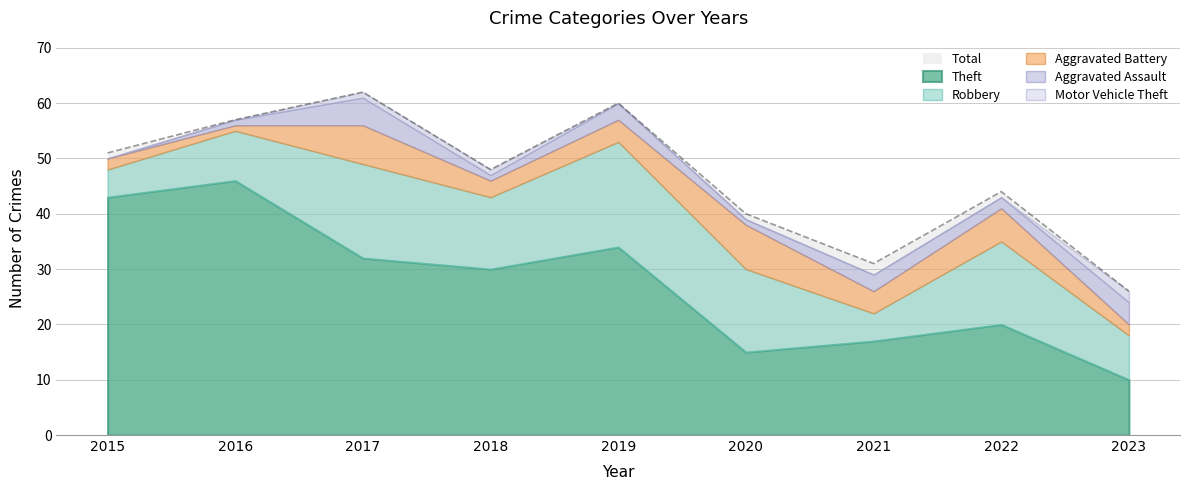

Which series has the largest total across all categories?

Total